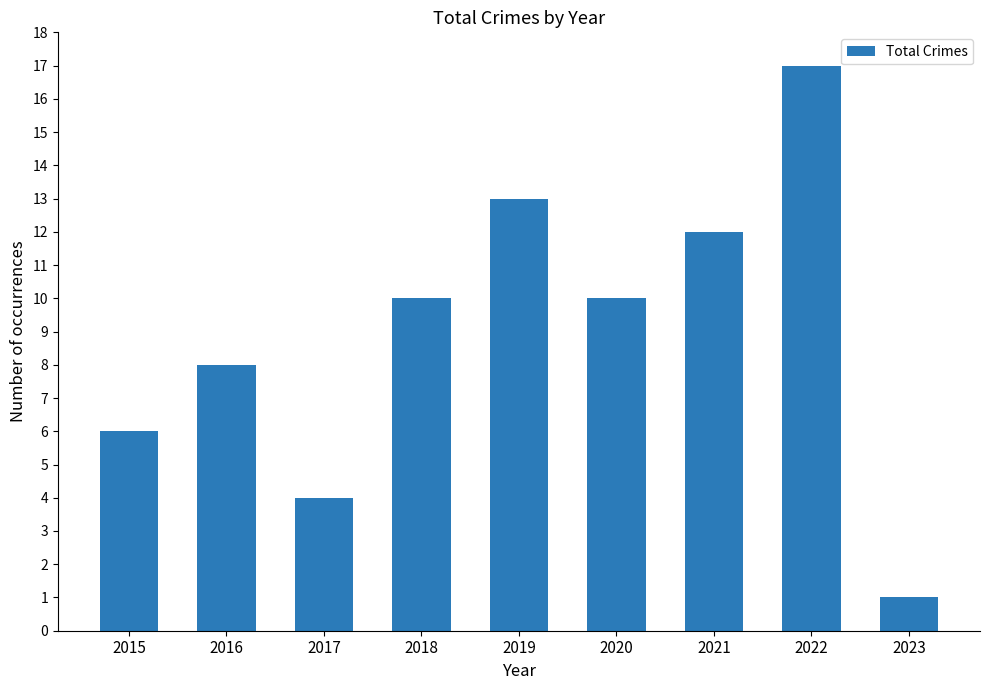

What is the value of the 3rd bar from the left?

4